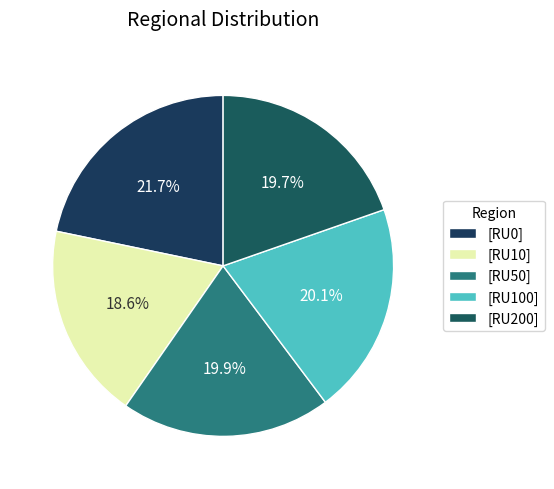

Count the number of slices in the pie.

5